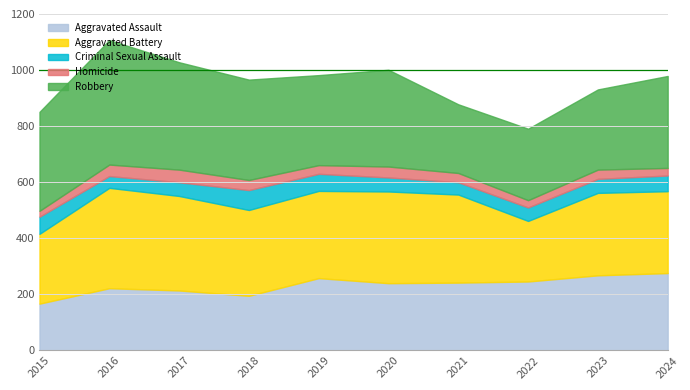

What is the lowest value of the Aggravated Assault series?

167